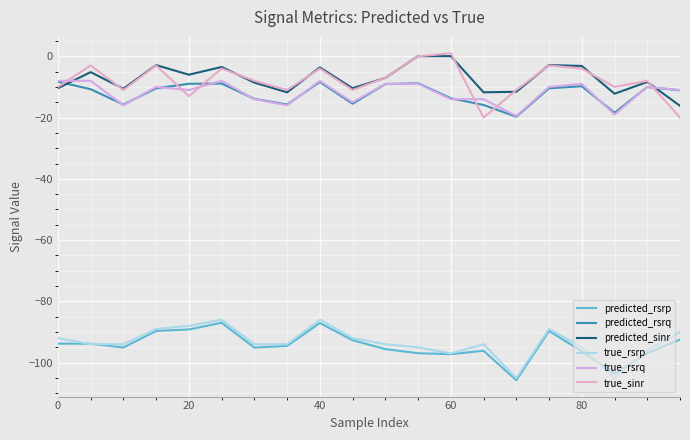

What is the lowest value of the predicted_sinr series?

-16.2